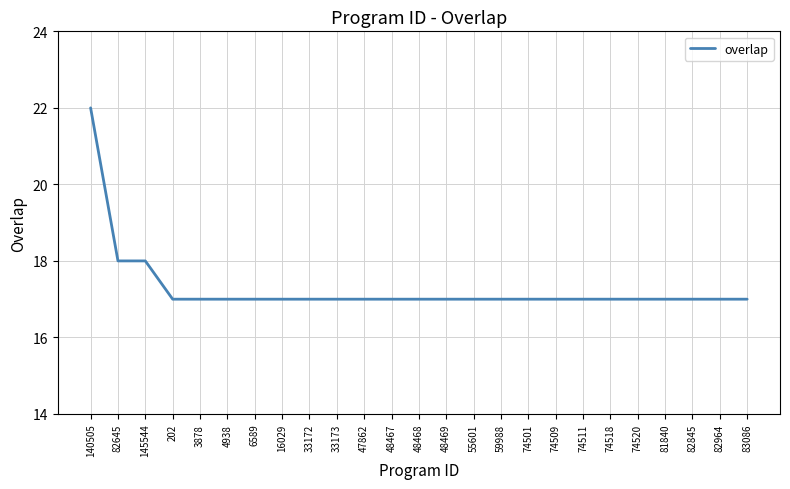

Approximately how many times larger is the value at 82645 compared to 33172?

1.1